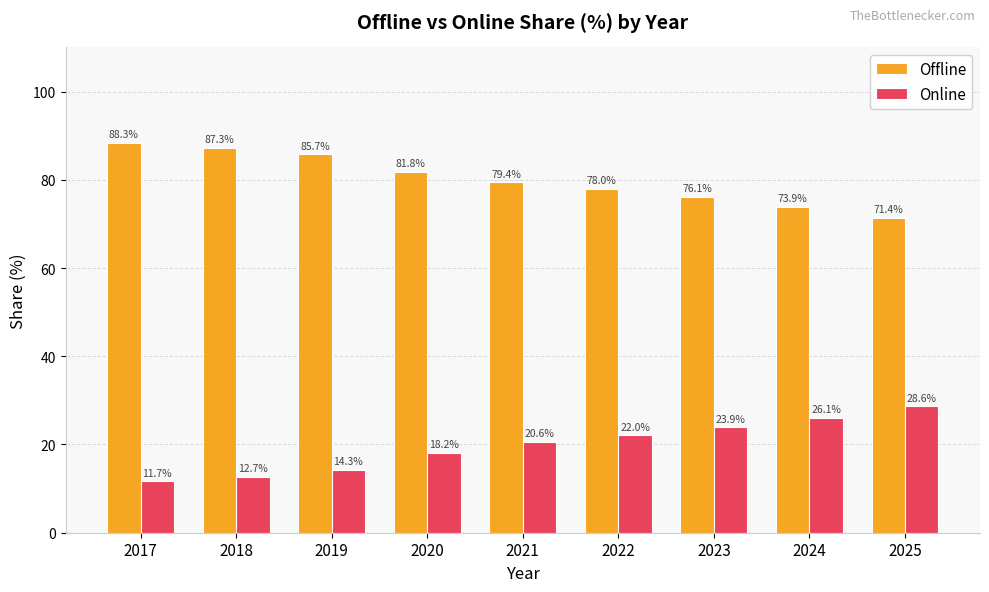

The value of Offline at 2019 is 85.7. True or false?

True